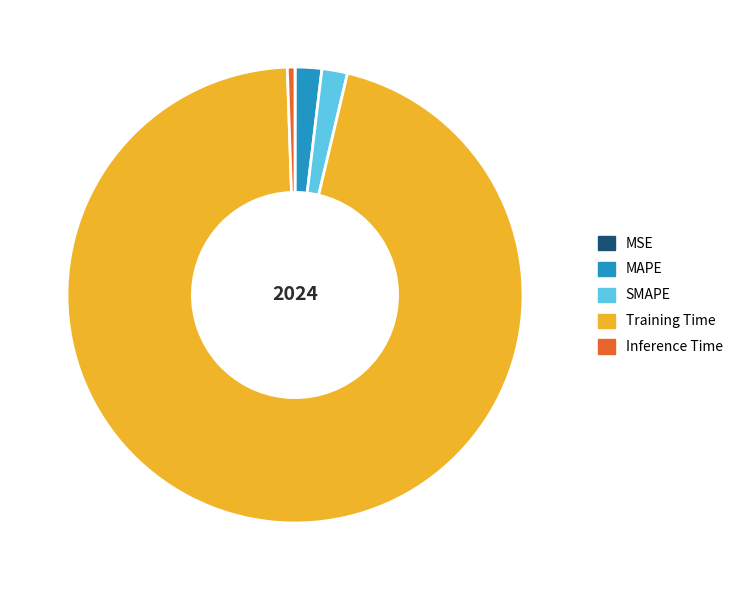

Does Inference Time represent more than half of the total?

No